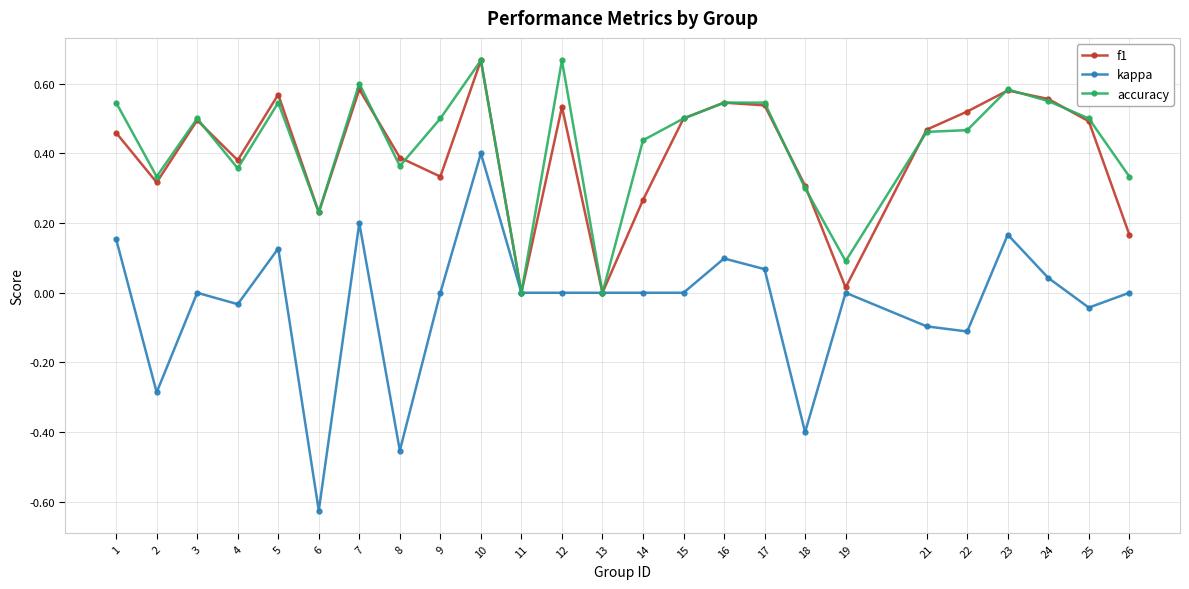

The accuracy series shows 0.6 at 24. True or false?

True